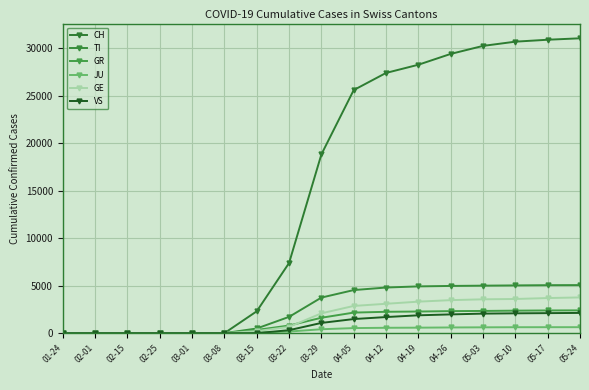

Reading left to right, list all the values displayed in this chart.

CH: 01-24=0	02-01=0	02-15=0	02-25=0	03-01=0	03-08=0	03-15=2303	03-22=7387	03-29=18827	04-05=25600	04-12=27404	04-19=28268	04-26=29407	05-03=30251	05-10=30697	05-17=30900	05-24=31052
TI: 01-24=0	02-01=0	02-15=0	02-25=0	03-01=0	03-08=0	03-15=491	03-22=1716	03-29=3746	04-05=4537	04-12=4805	04-19=4925	04-26=4973	05-03=5002	05-10=5029	05-17=5053	05-24=5061
GR: 01-24=0	02-01=0	02-15=0	02-25=0	03-01=0	03-08=0	03-15=339	03-22=800	03-29=1623	04-05=2165	04-12=2249	04-19=2278	04-26=2320	05-03=2339	05-10=2369	05-17=2390	05-24=2398
JU: 01-24=0	02-01=0	02-15=0	02-25=0	03-01=0	03-08=0	03-15=53	03-22=170	03-29=412	04-05=534	04-12=565	04-19=578	04-26=600	05-03=614	05-10=625	05-17=628	05-24=629
GE: 01-24=0	02-01=0	02-15=0	02-25=0	03-01=0	03-08=0	03-15=215	03-22=659	03-29=2087	04-05=2867	04-12=3093	04-19=3318	04-26=3476	05-03=3565	05-10=3598	05-17=3696	05-24=3763
VS: 01-24=0	02-01=0	02-15=0	02-25=0	03-01=0	03-08=0	03-15=0	03-22=312	03-29=1078	04-05=1485	04-12=1695	04-19=1880	04-26=1974	05-03=2057	05-10=2088	05-17=2108	05-24=2131